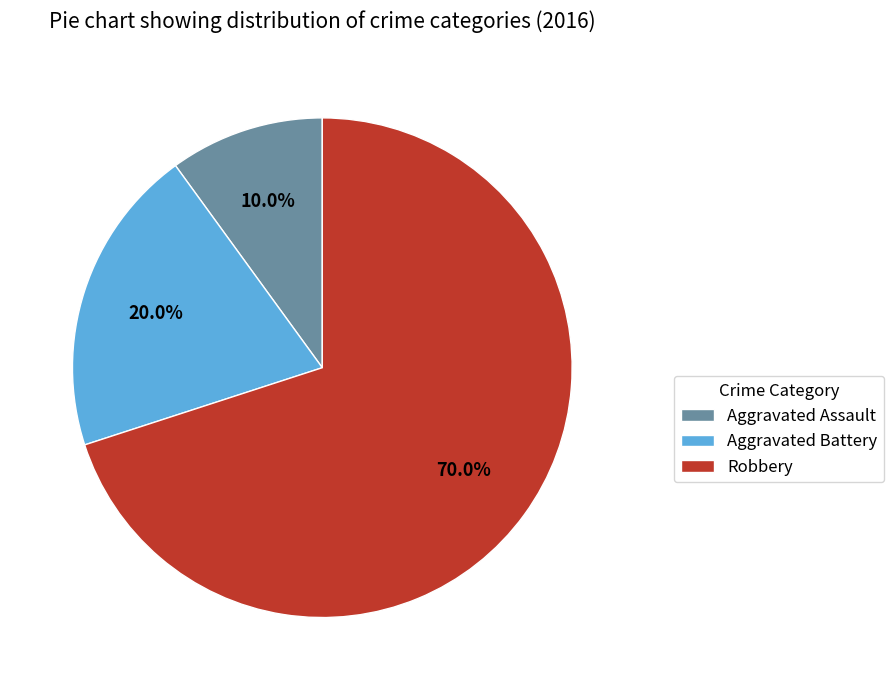

What is the smallest slice in the pie chart?

Aggravated Assault